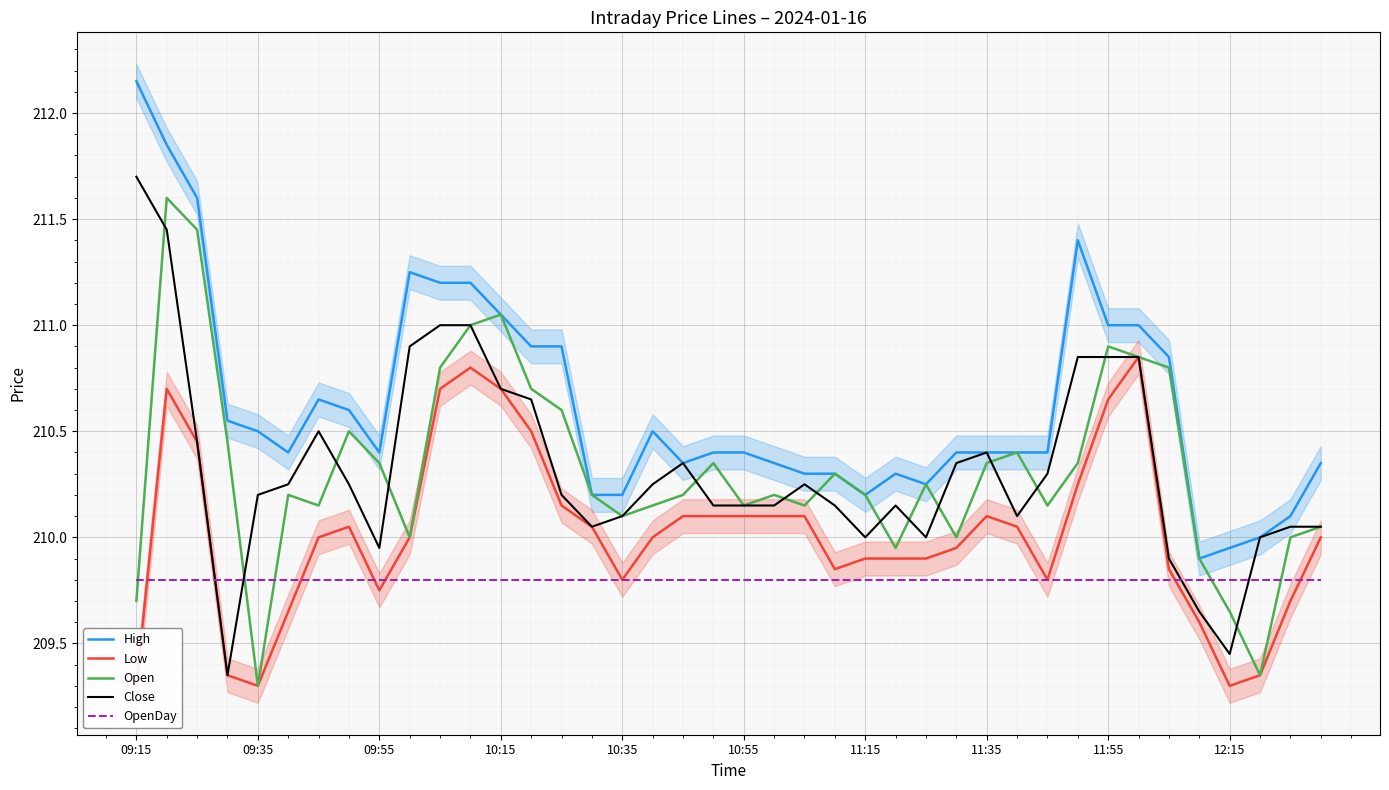

What is the lowest value of the High series?

209.9